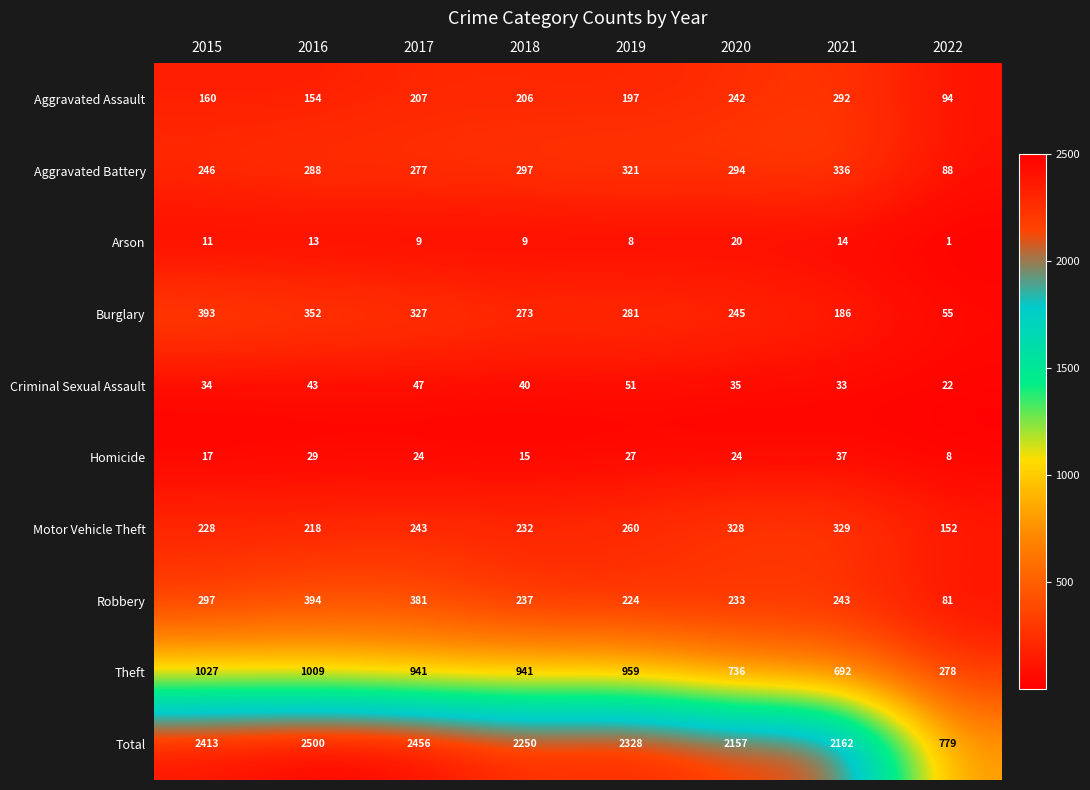

Rank the series at 2020 from lowest to highest value.

Arson, Homicide, Criminal Sexual Assault, Robbery, Aggravated Assault, Burglary, Aggravated Battery, Motor Vehicle Theft, Theft, Total